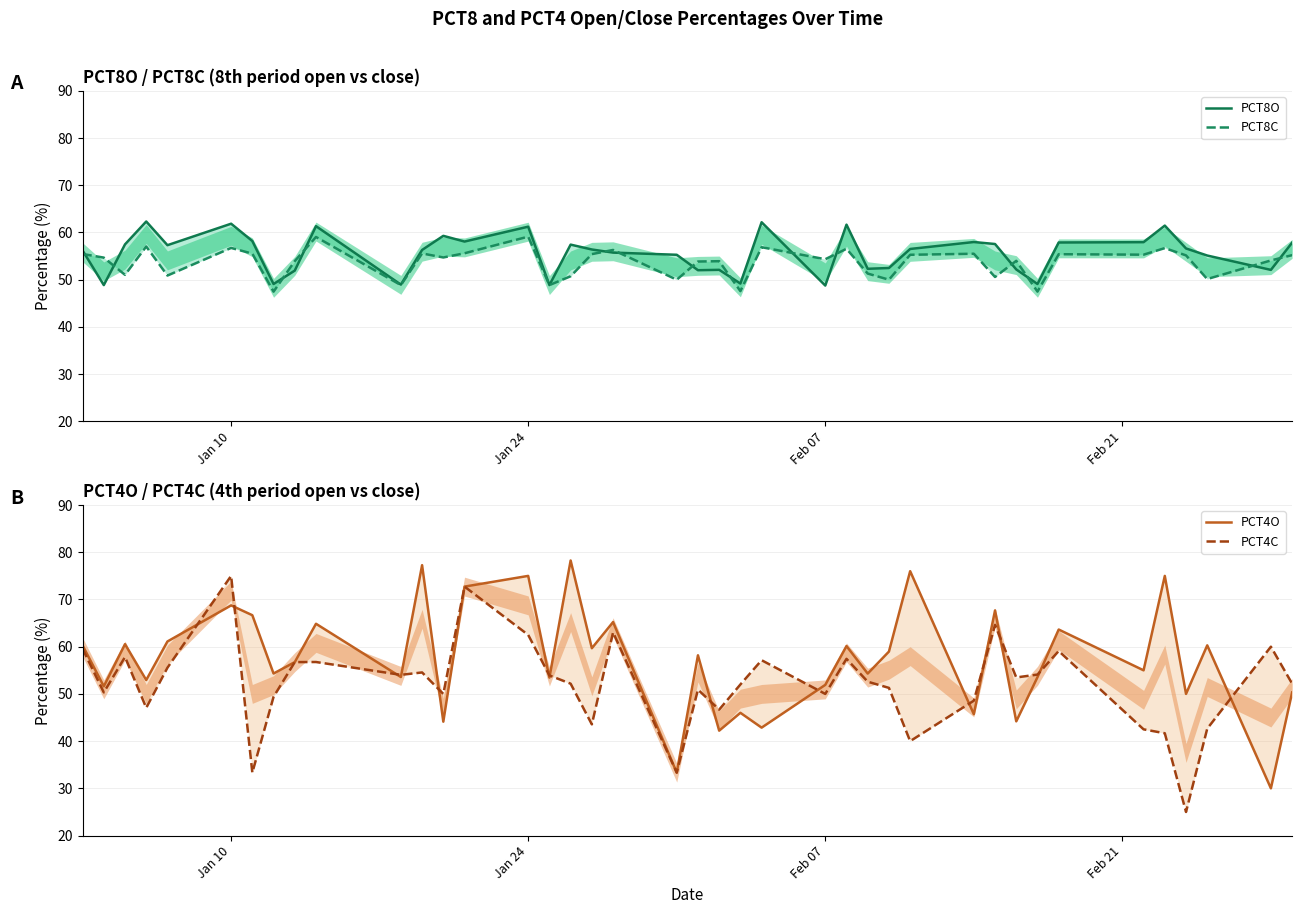

What are all the series names shown in the legend?

PCT8O, PCT8C, PCT4O, PCT4C